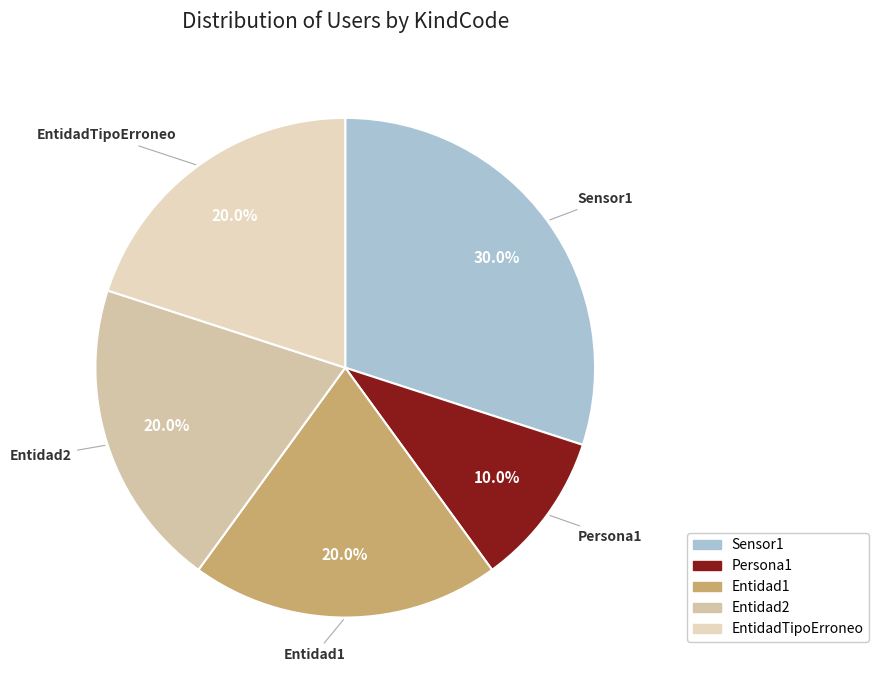

Does Entidad2 represent more than half of the total?

No